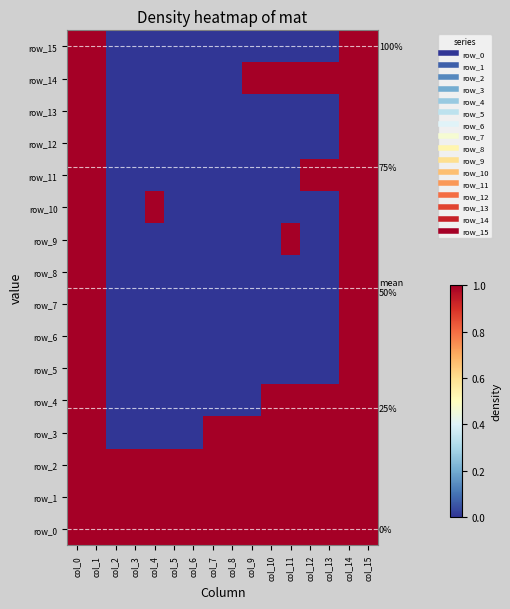

Which category has the highest value in the row_5 series?

col_0